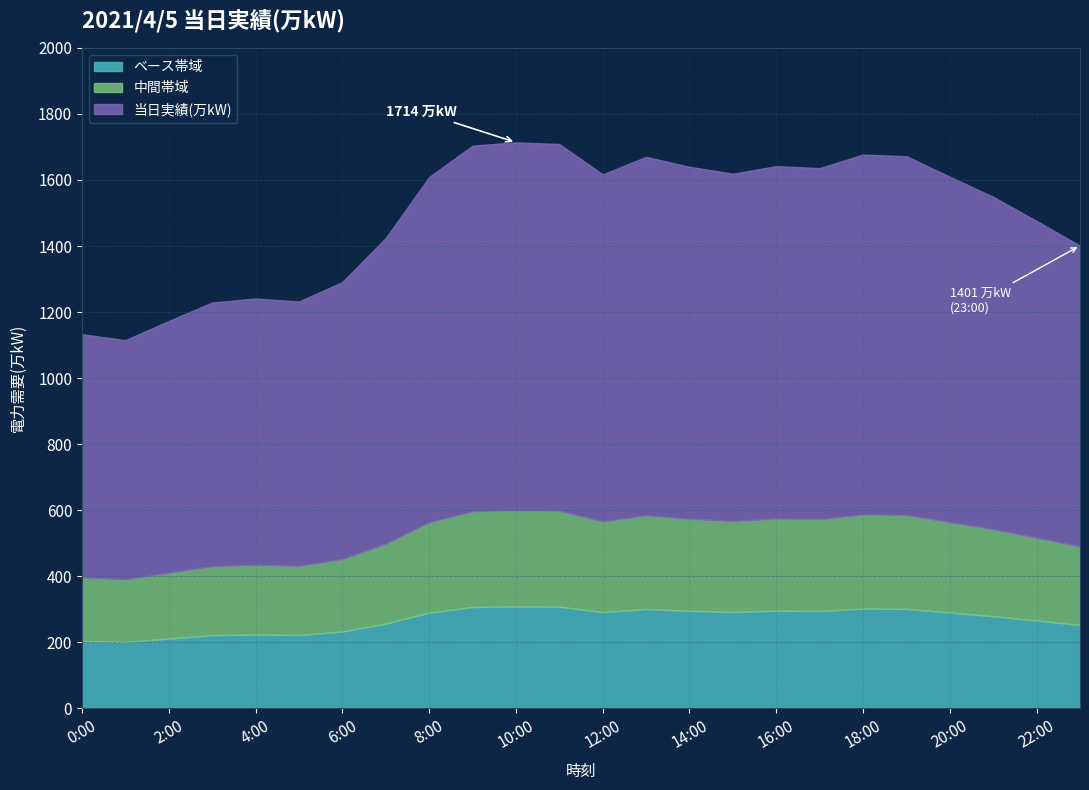

The chart shows a value of 281 at 2:00. True or false?

False